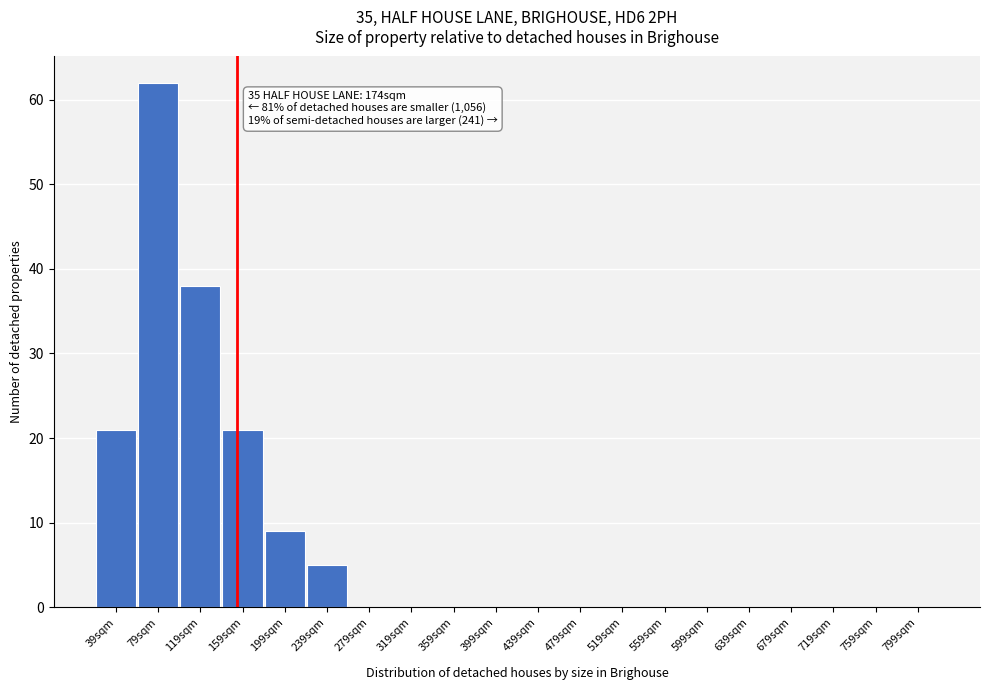

Reading left to right, transcribe all the data shown in this chart.

39sqm=21	79sqm=62	119sqm=38	159sqm=21	199sqm=9	239sqm=5	279sqm=0	319sqm=0	359sqm=0	399sqm=0	439sqm=0	479sqm=0	519sqm=0	559sqm=0	599sqm=0	639sqm=0	679sqm=0	719sqm=0	759sqm=0	799sqm=0